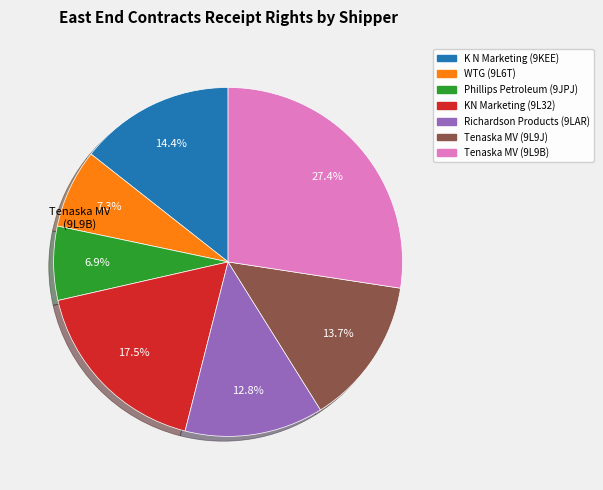

Is there a majority slice in this chart?

No